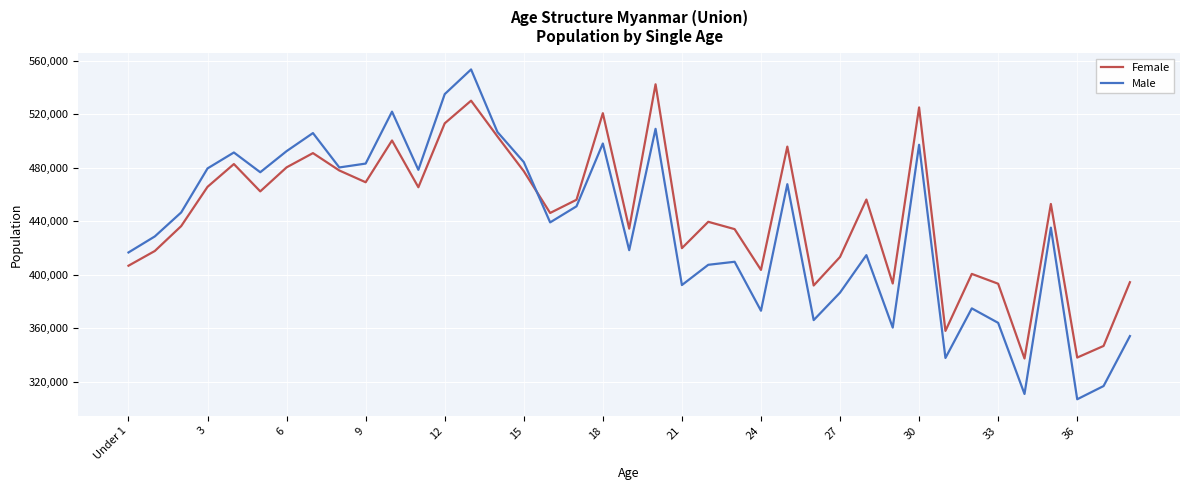

What is the maximum value shown in the chart?

553531